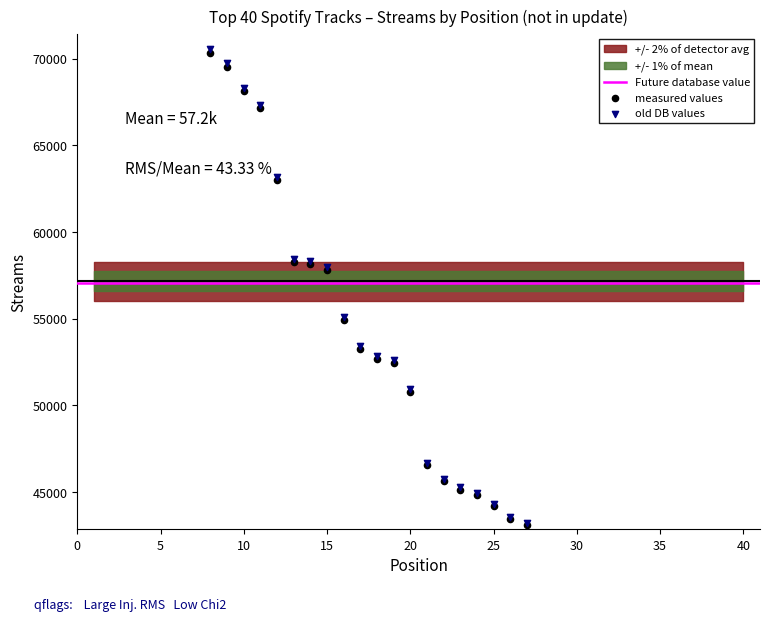

Between 21 and 19, which is larger?

19